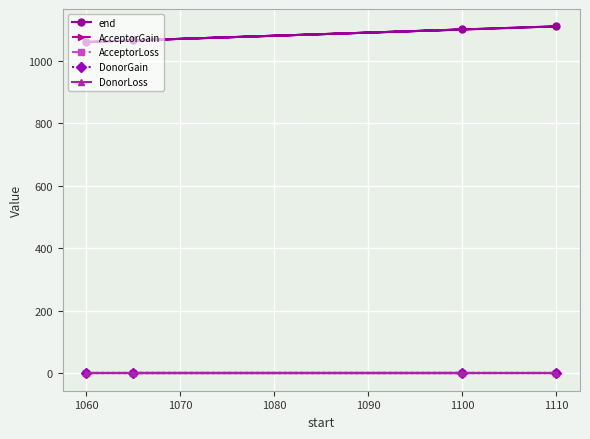

True or false: AcceptorGain and AcceptorLoss cross at least once.

False